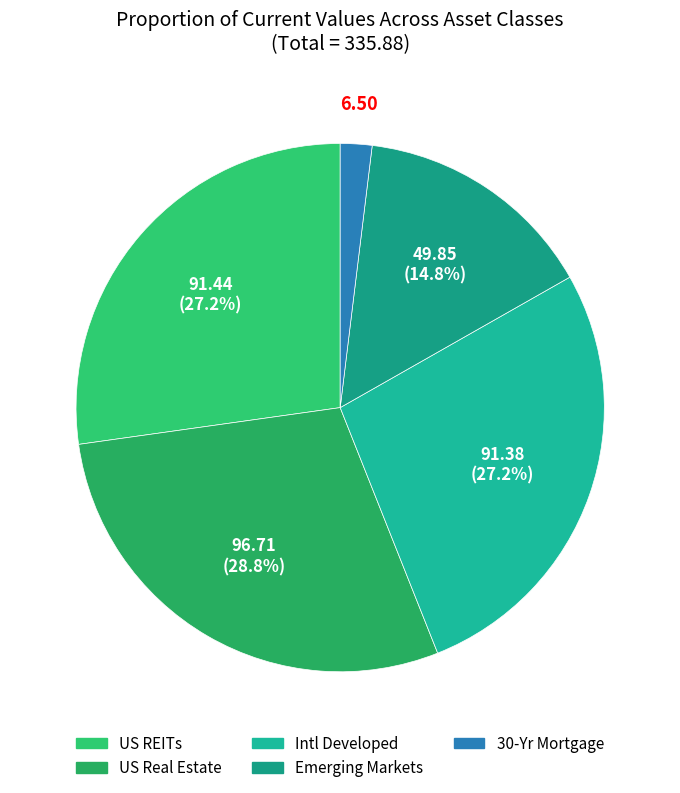

Is it true that Emerging Markets is 9% of the pie?

False